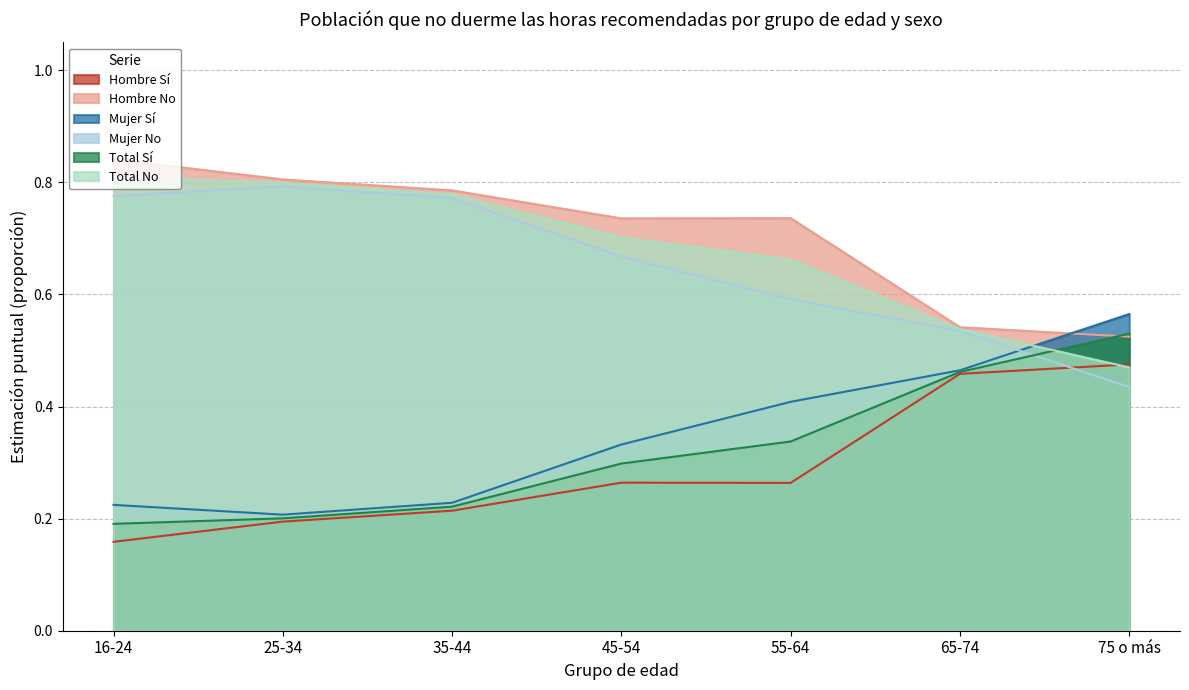

How many series are shown in this chart?

6